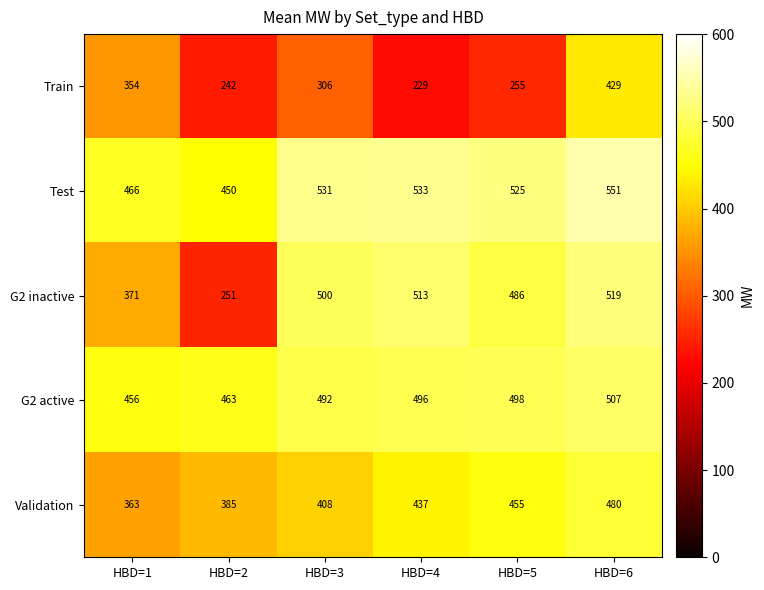

Which series has the widest spread of values?

G2 inactive